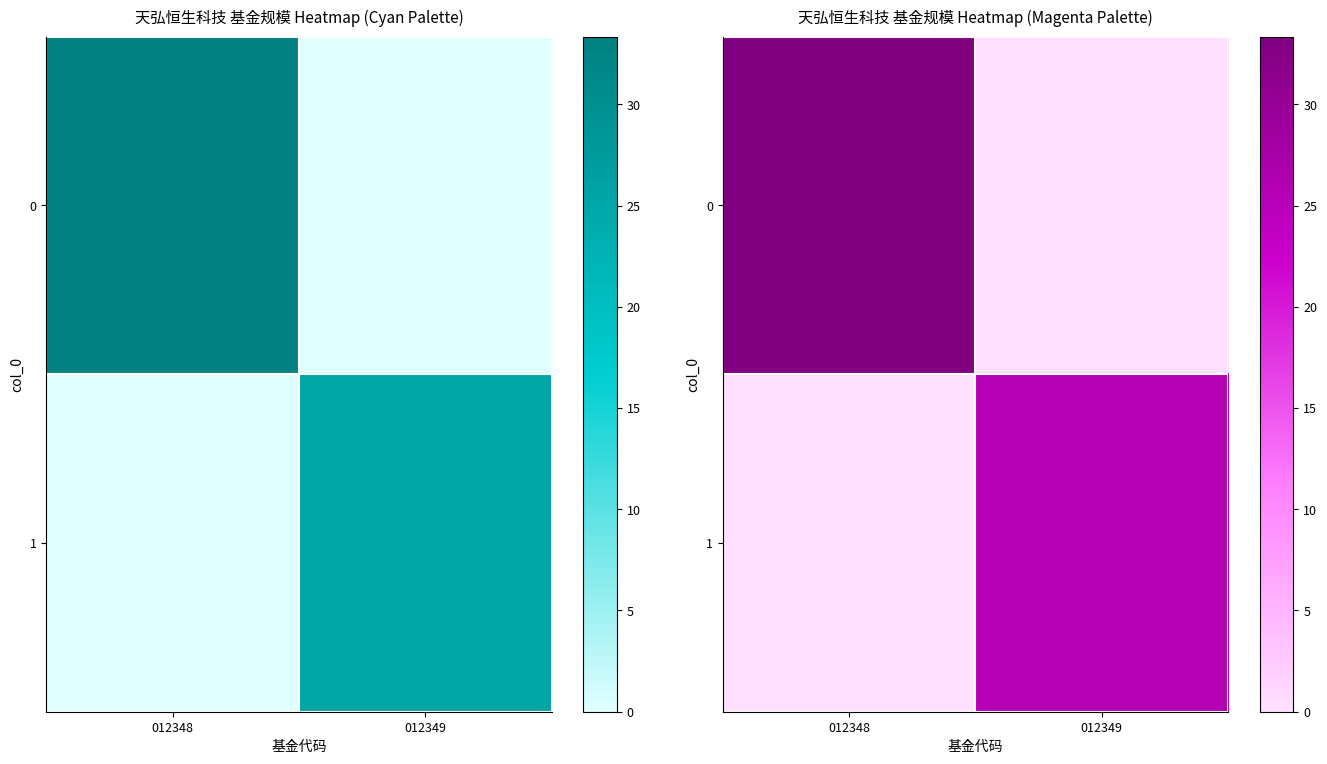

What is the sum of the 1 values at 012348 and 012349?

25.3